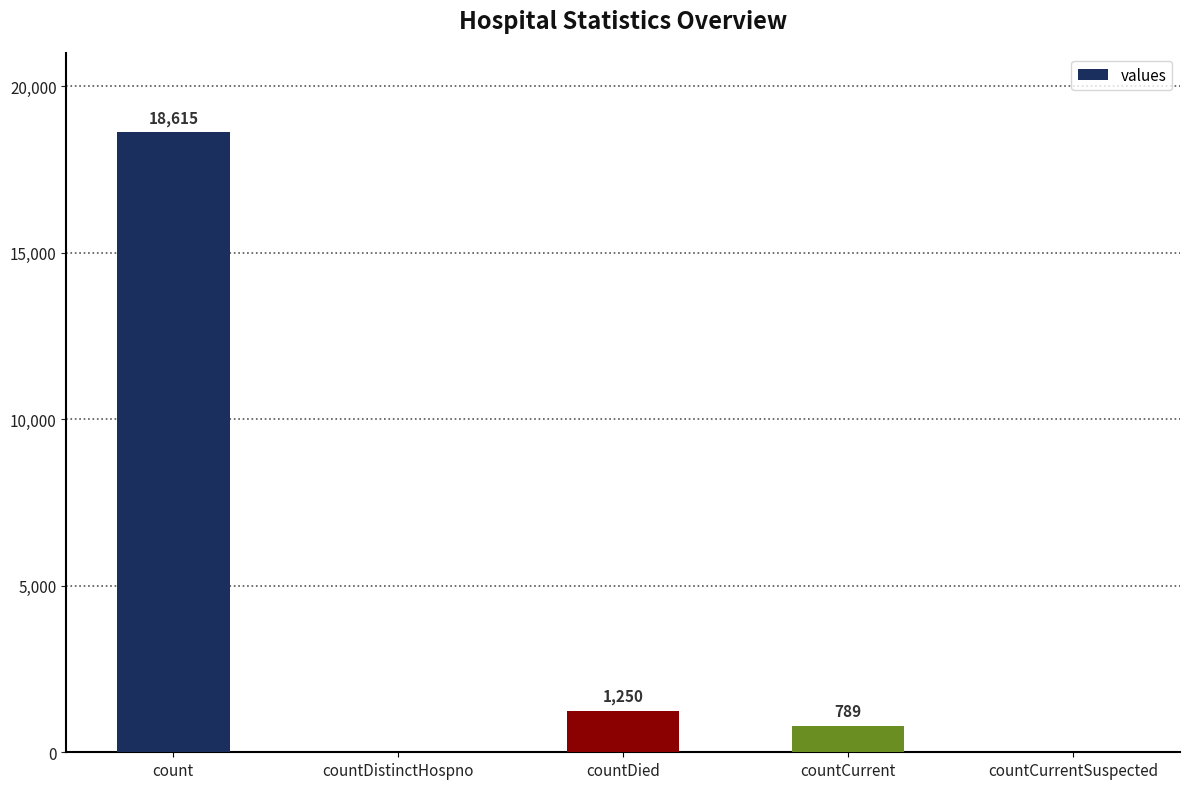

Reading left to right, extract all data points from this chart.

count=18615	countDistinctHospno=0	countDied=1250	countCurrent=789	countCurrentSuspected=0